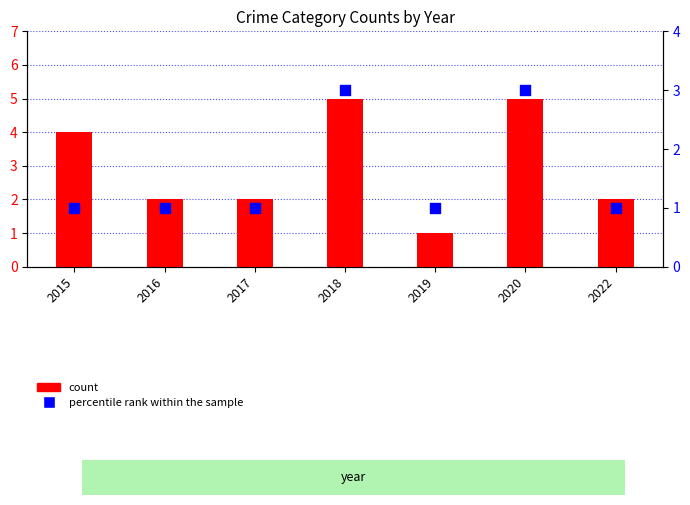

At which category is the sum across all series the highest?

2018